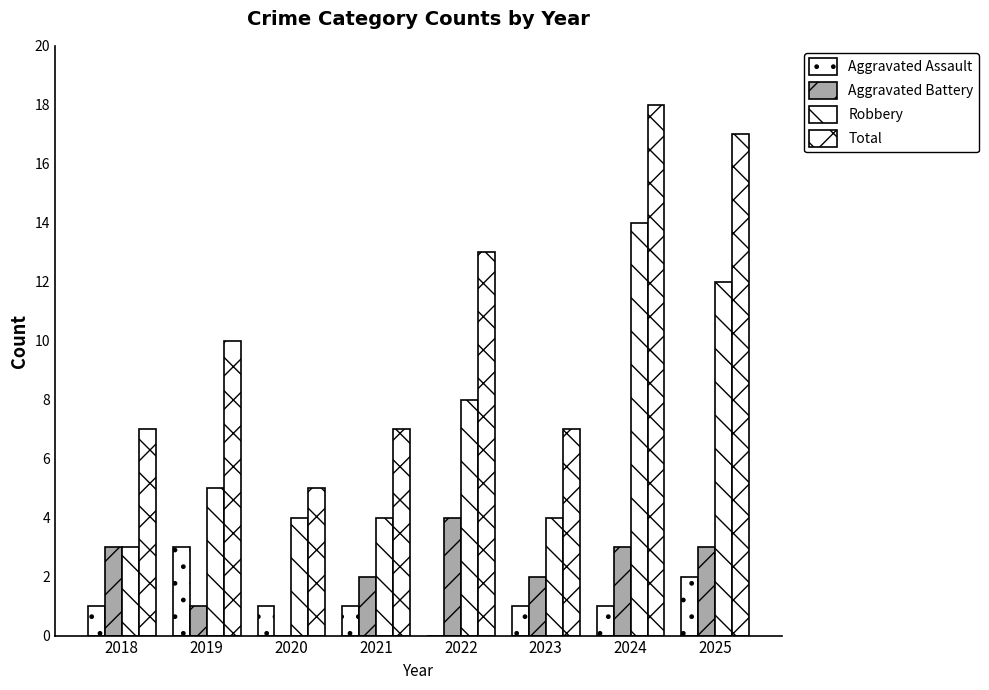

What is the average value of the Total series?

10